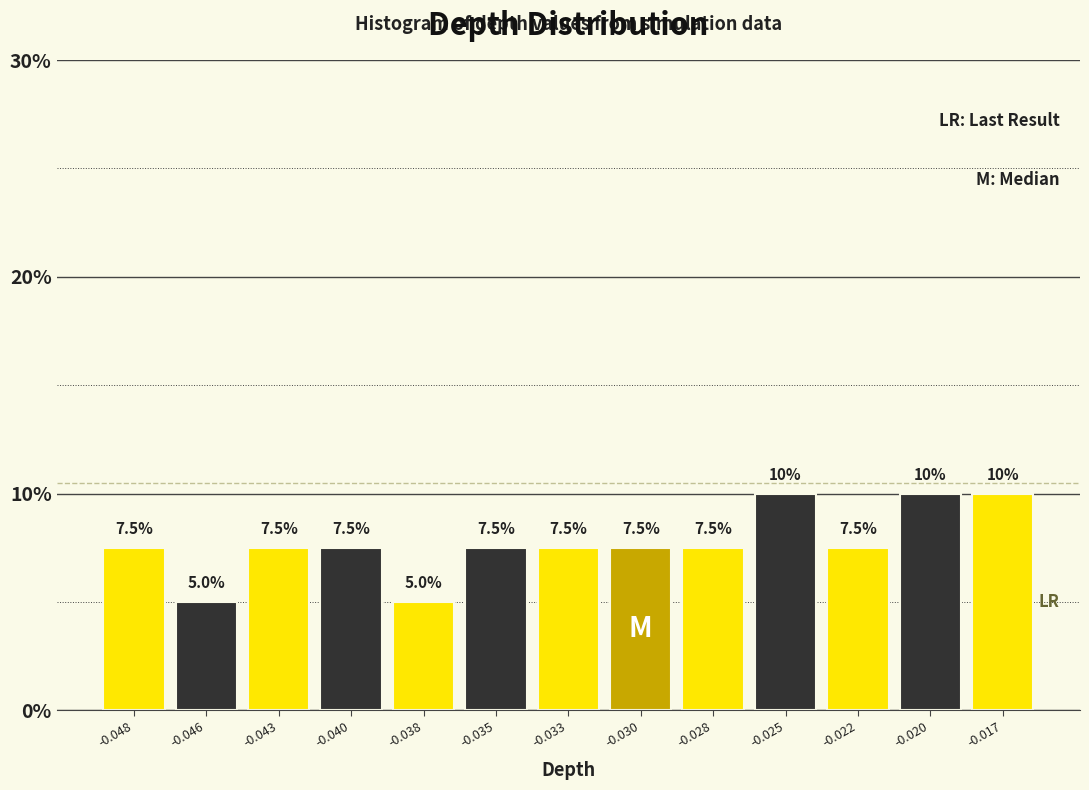

Does the chart contain any negative values?

No